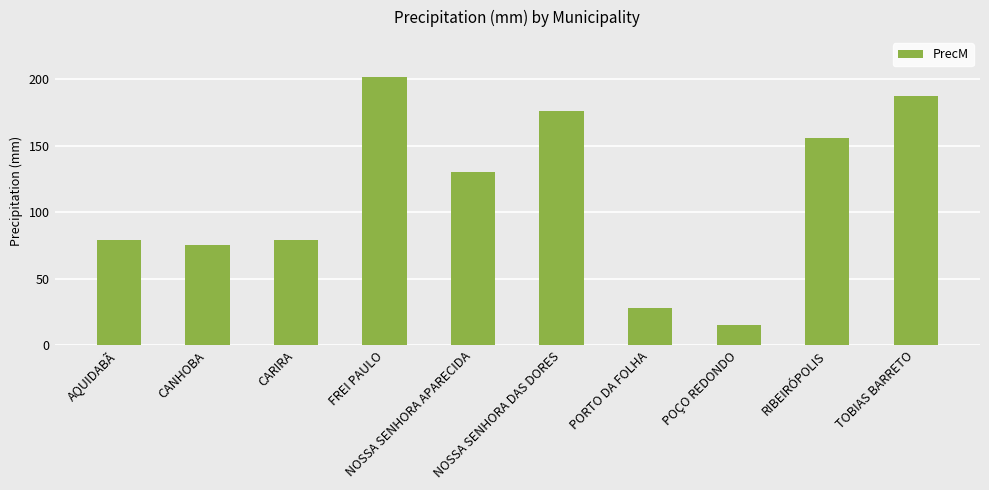

How many data points are less than 130?

5